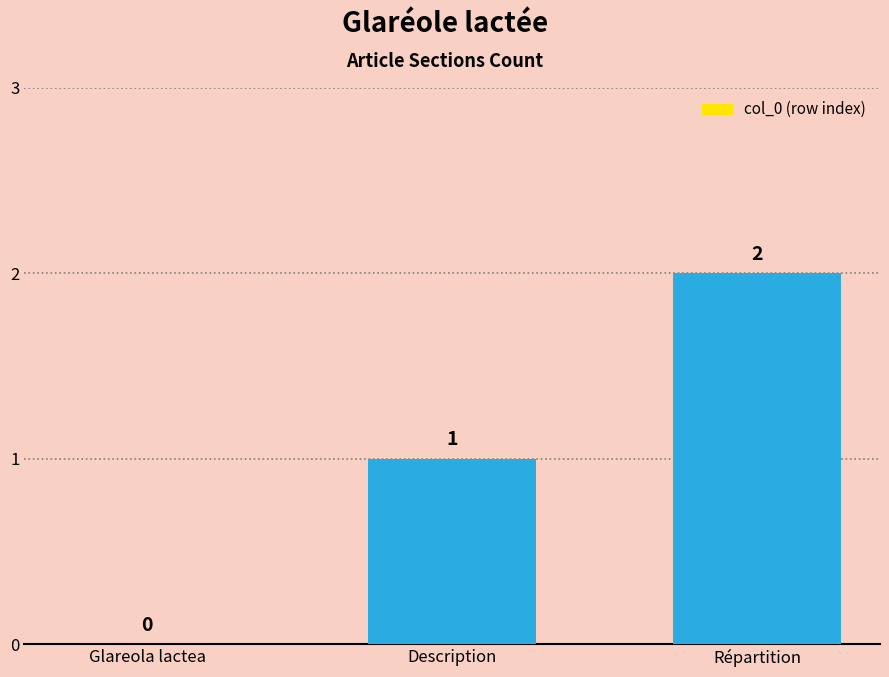

At which label is the value closest to 1?

Description